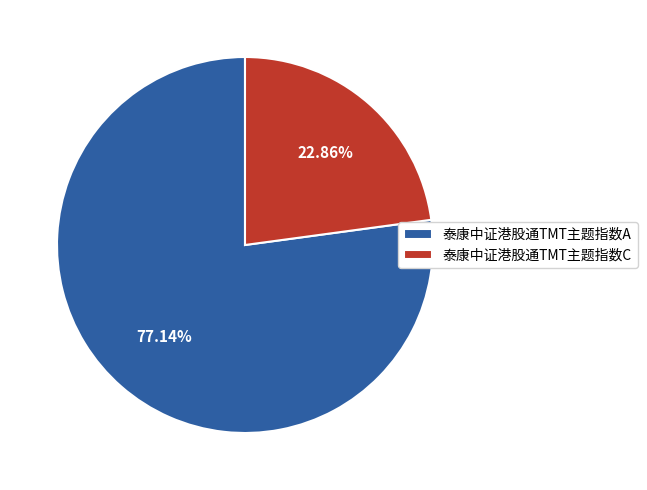

Is it true that 泰康中证港股通TMT主题指数A is 77% of the pie?

True